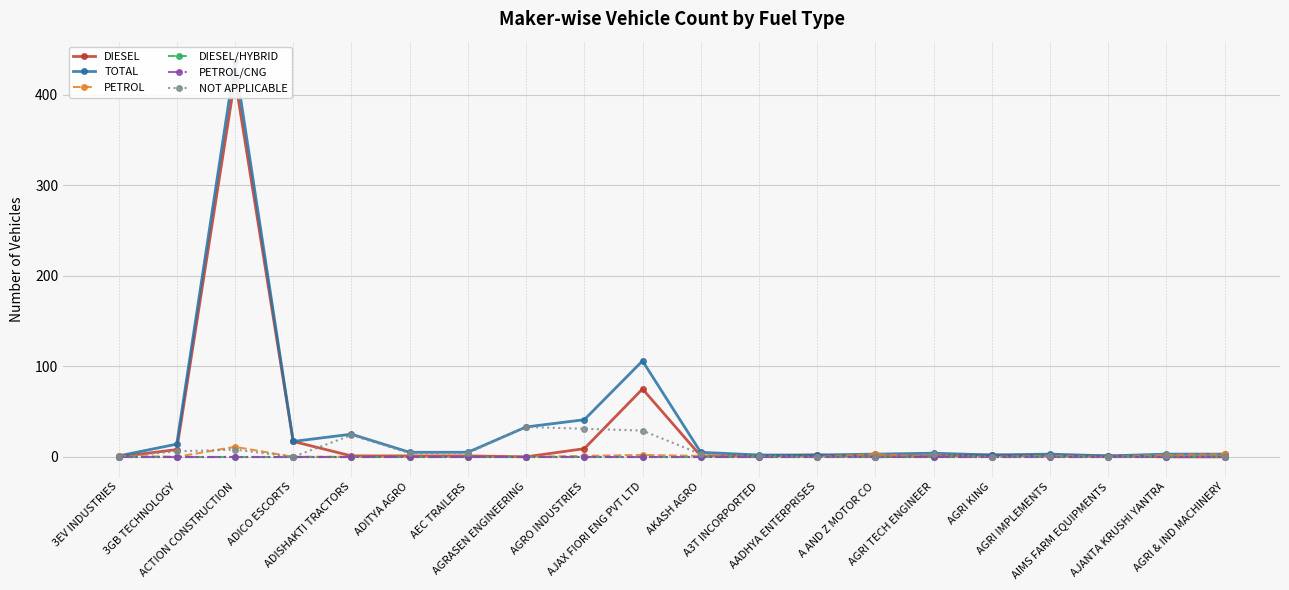

At which category is the sum across all series the highest?

ACTION CONSTRUCTION